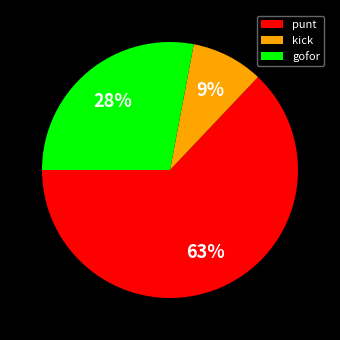

Does any single category account for the majority?

Yes